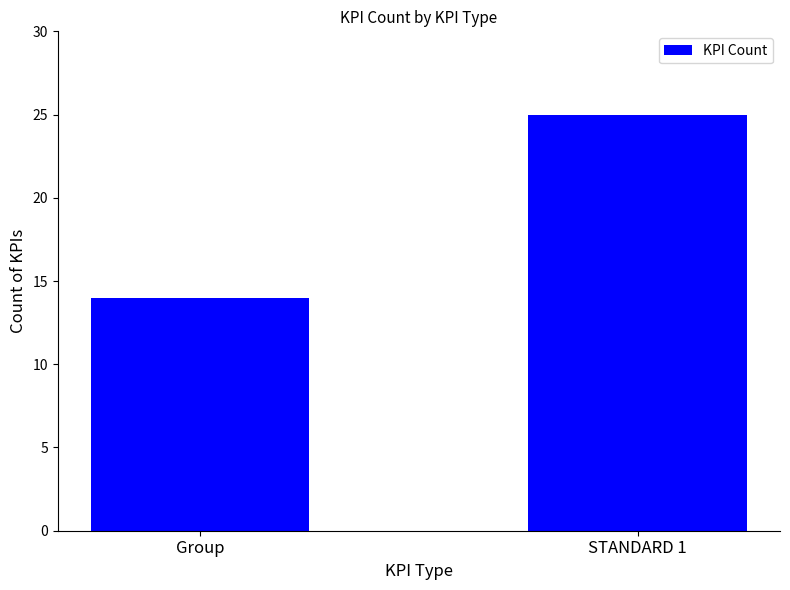

What is the sum of the values at Group and STANDARD 1?

39